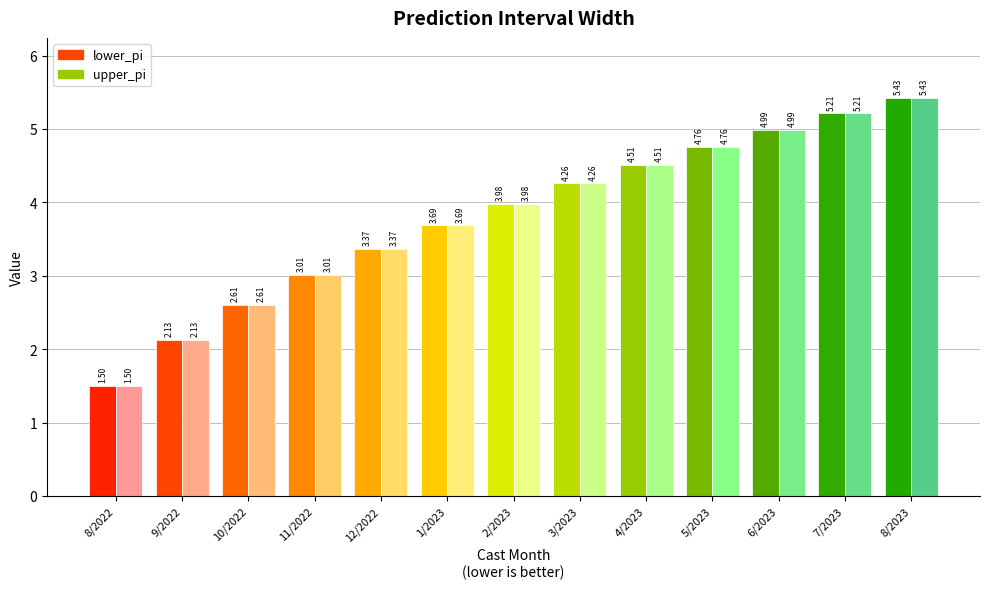

Reading left to right, what are all the values shown in this chart?

lower_pi: 1.5	2.1	2.6	3.0	3.4	3.7	4.0	4.3	4.5	4.8	5.0	5.2	5.4
upper_pi: 1.5	2.1	2.6	3.0	3.4	3.7	4.0	4.3	4.5	4.8	5.0	5.2	5.4